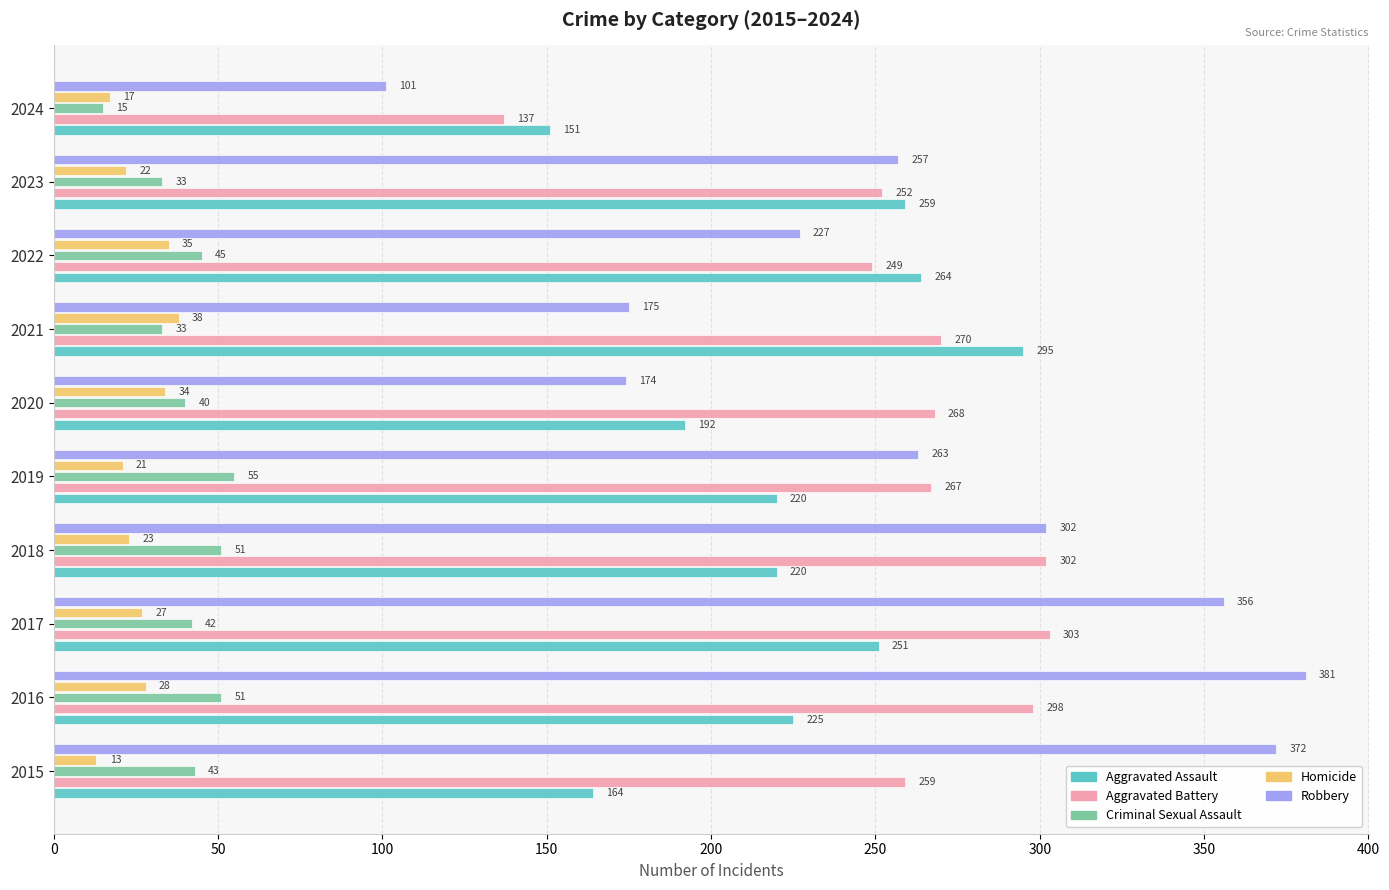

Which series changed the most between 2019 and 2021?

Robbery